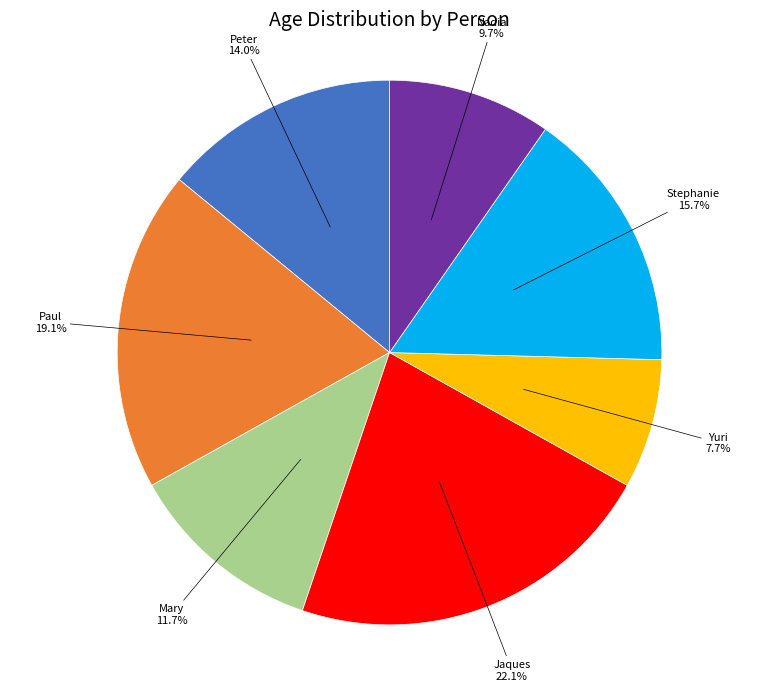

Does any single category account for the majority?

No